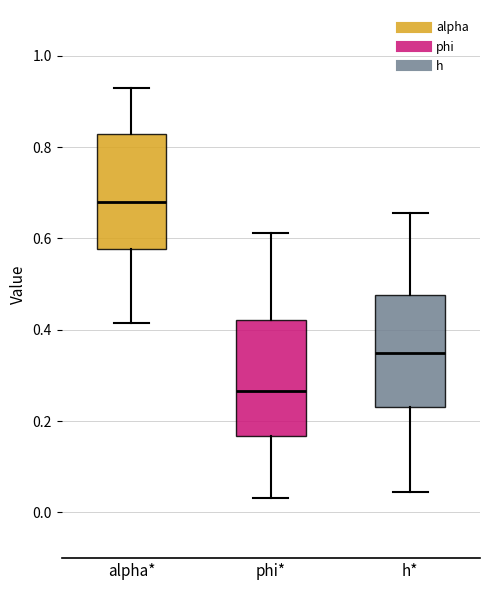

Reading left to right, transcribe this box plot: for each box, give where its median line is, the range the box spans, and where its two whiskers end, as read against the y-axis. The values are not printed on the chart, so give them approximately, as read against the axis.

alpha*: median 0.68, box 0.58 to 0.82, whiskers 0.42 to 0.92
phi*: median 0.26, box 0.16 to 0.42, whiskers 0.04 to 0.62
h*: median 0.34, box 0.24 to 0.48, whiskers 0.04 to 0.66